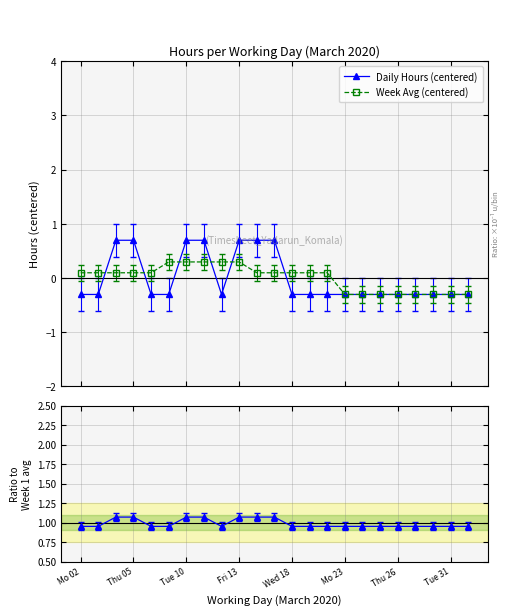

Which series has the largest total across all categories?

Ratio